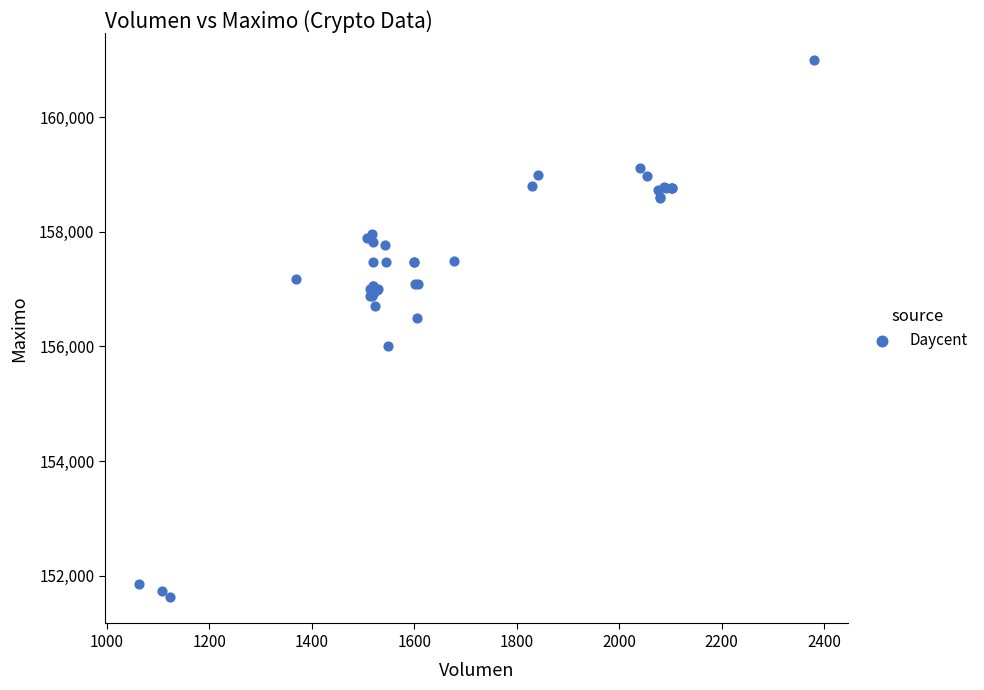

What Y value in the scatter plot is closest to 156316?

156500